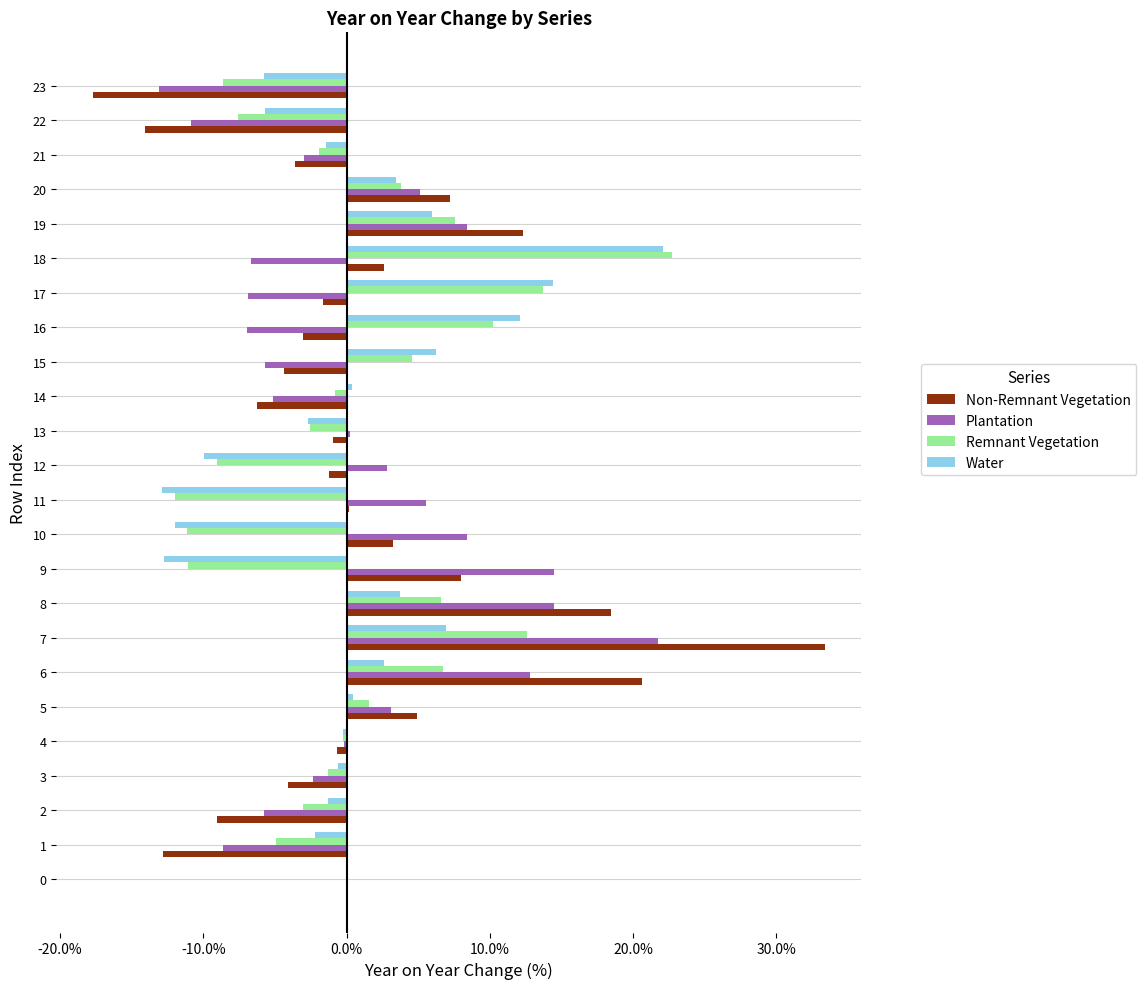

At which category does the chart reach its peak across all series?

7